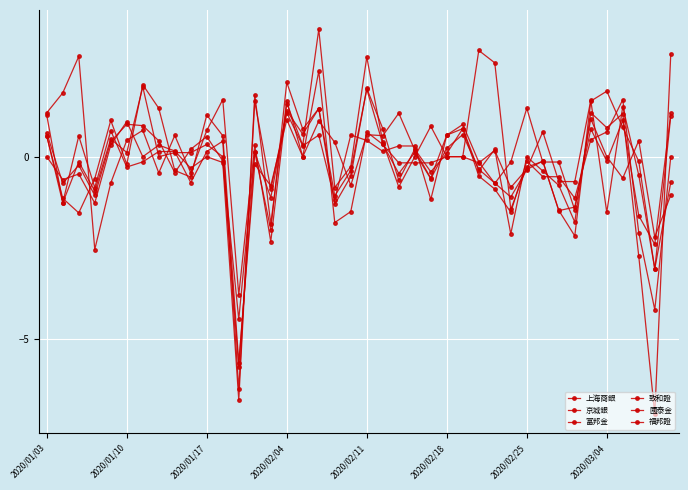

What is the value of the 福邦證 point at the 21st from the left?

0.7